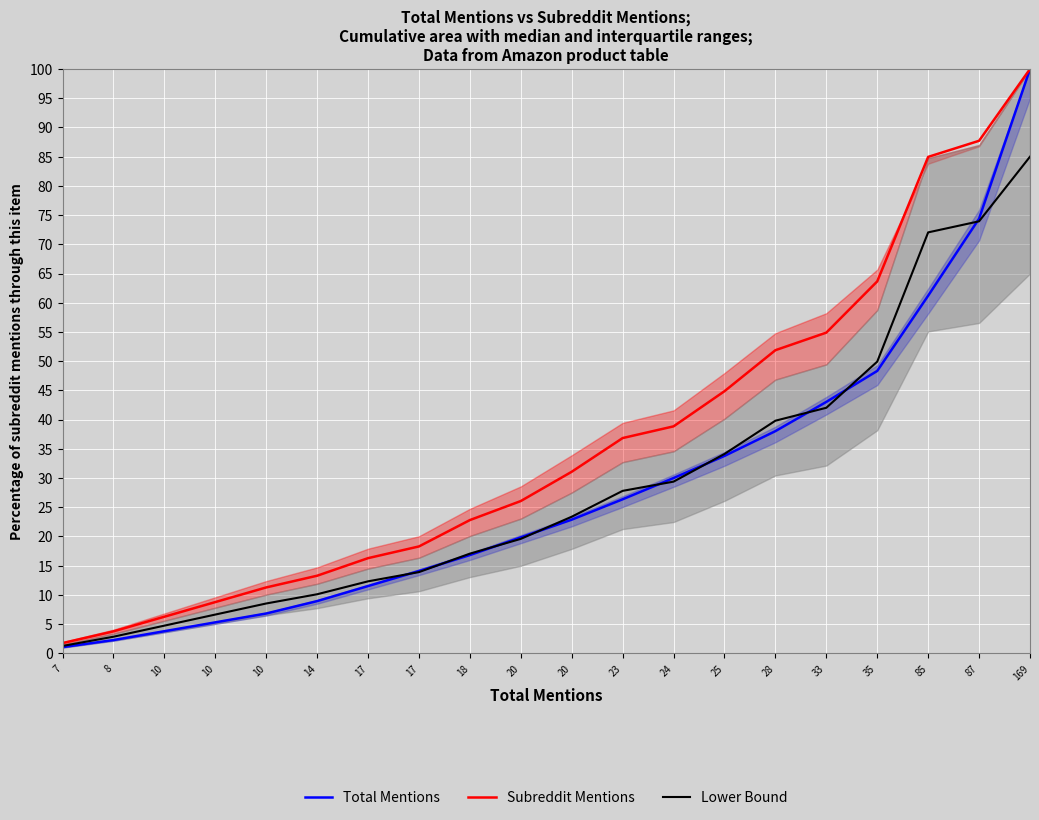

What is the spread (max minus min) of values at 35?

15.3